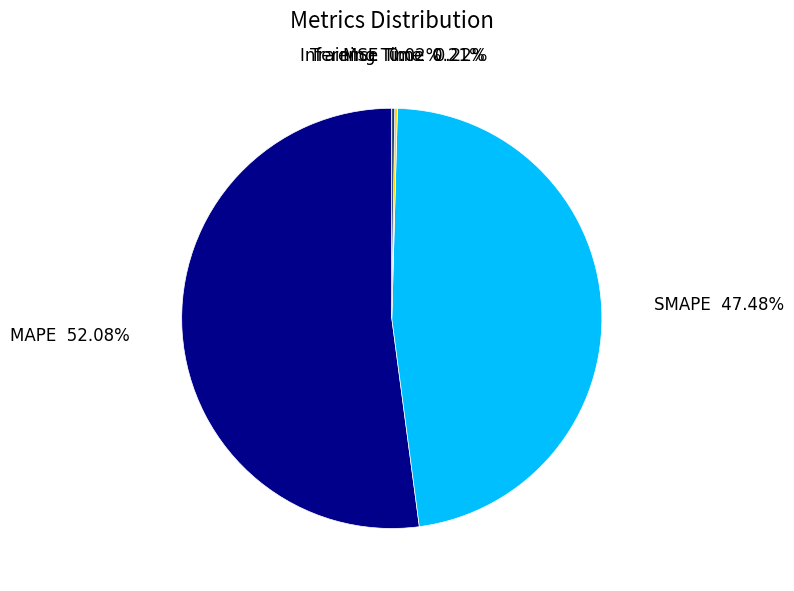

Which category has the biggest portion of the pie?

MAPE